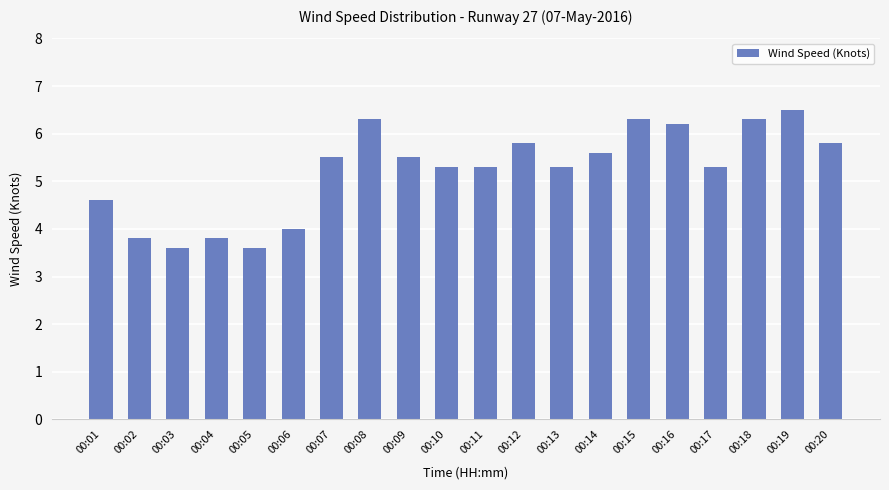

What is the maximum value shown in the chart?

6.5